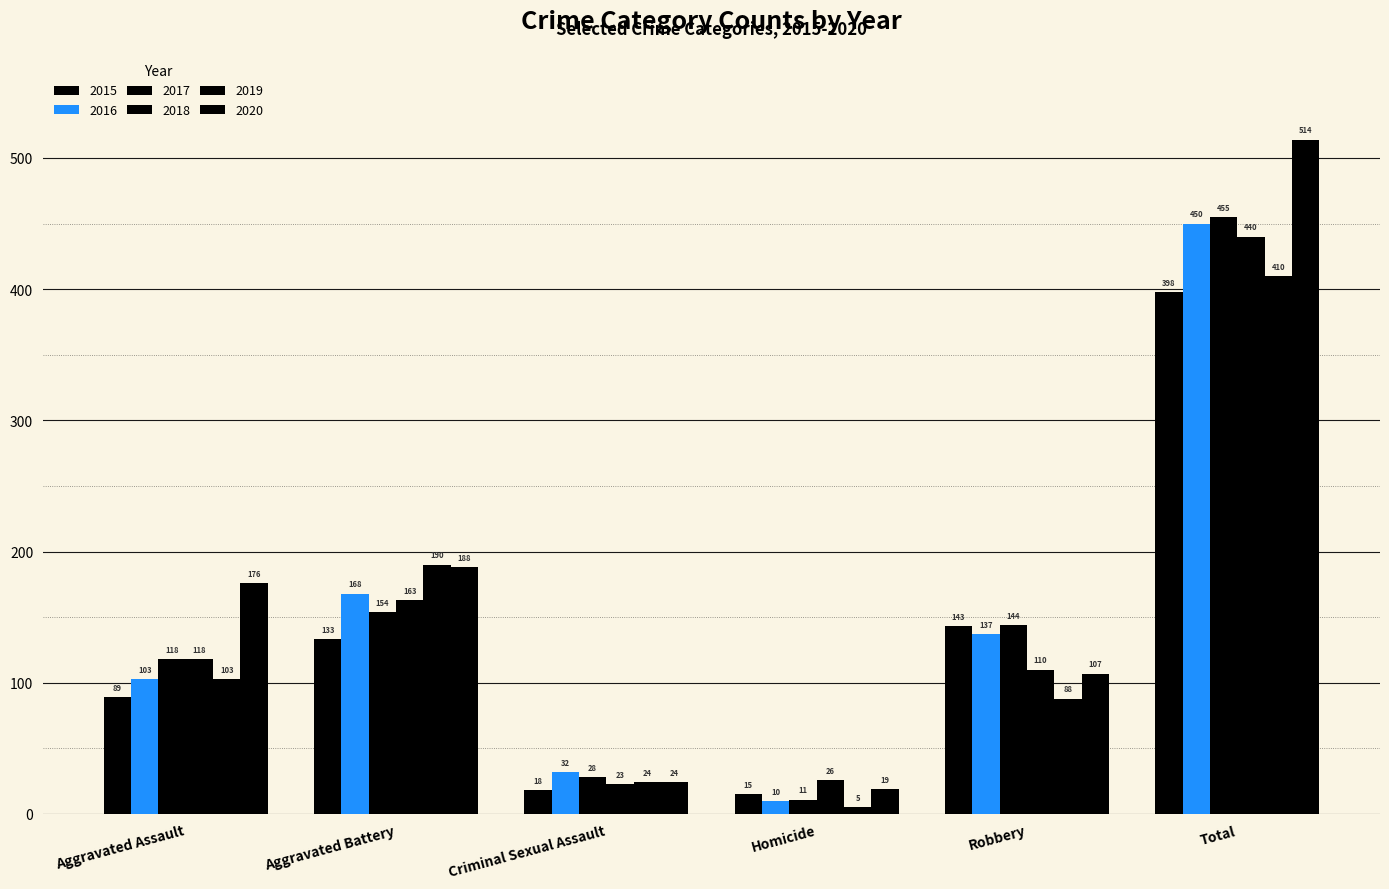

Does the chart contain any negative values?

No